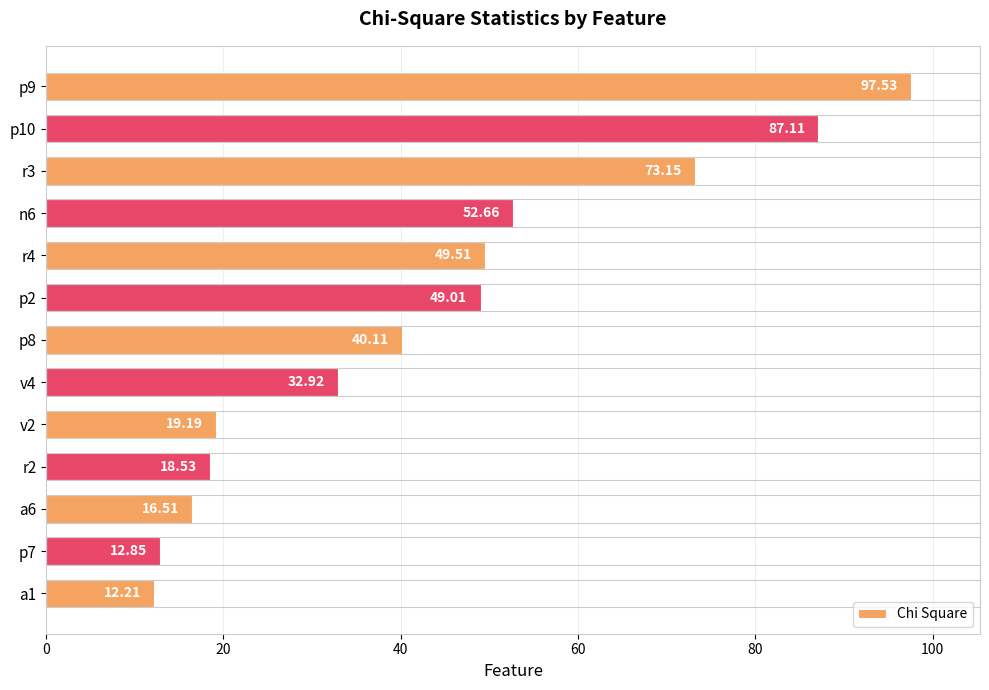

What is the sum of all values?

561.3